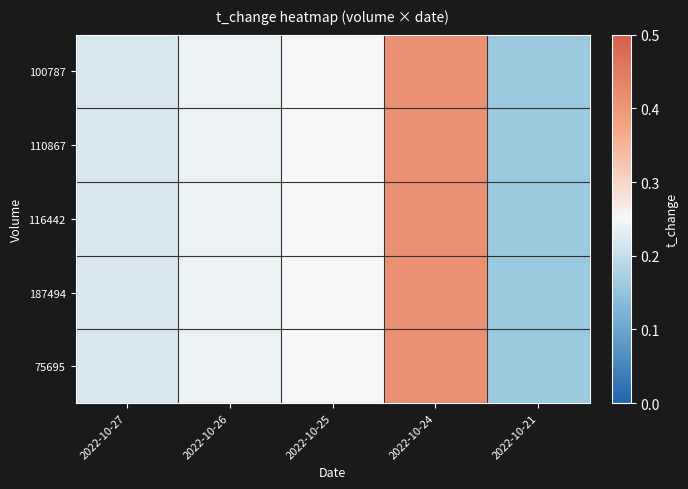

At how many categories does at least one series exceed 0?

5